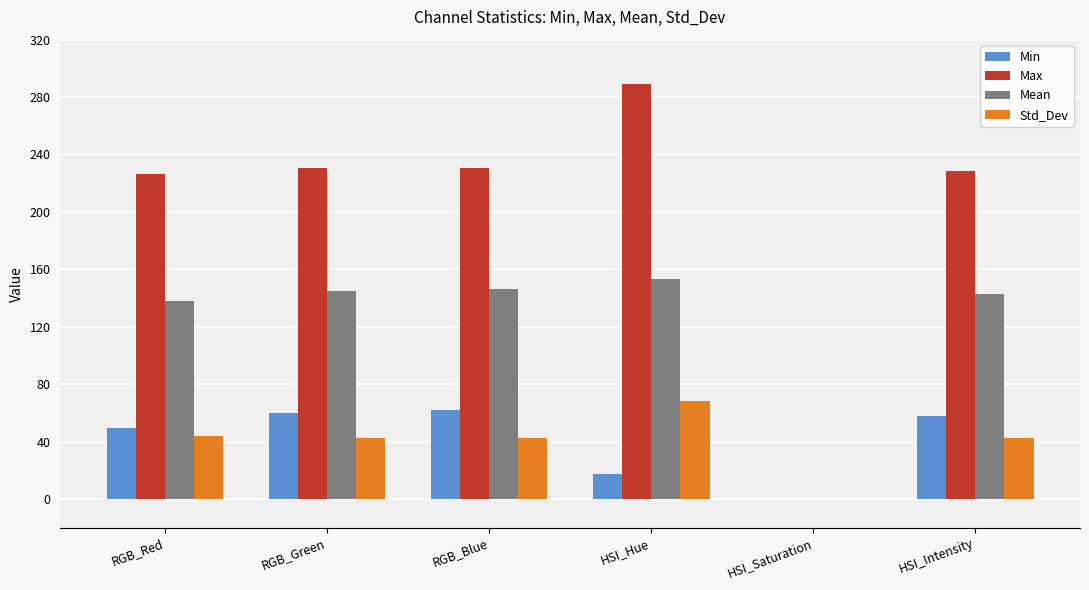

Which series has the largest total across all categories?

Max